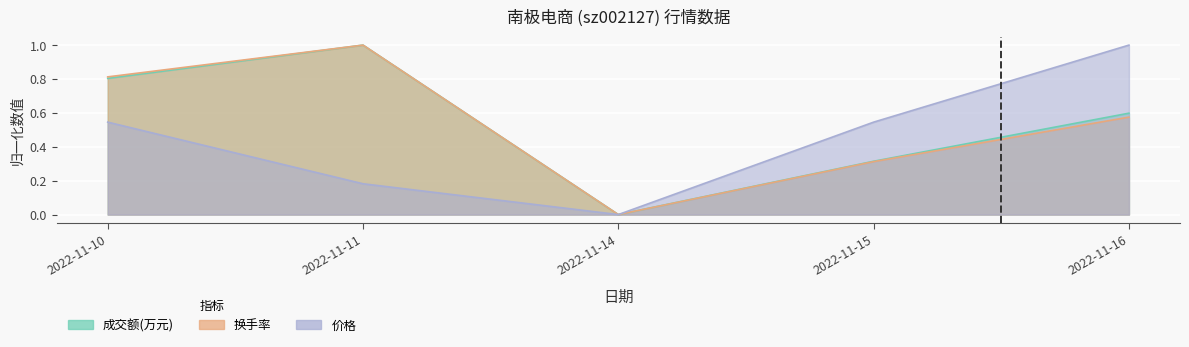

How many lines are shown in the chart?

3